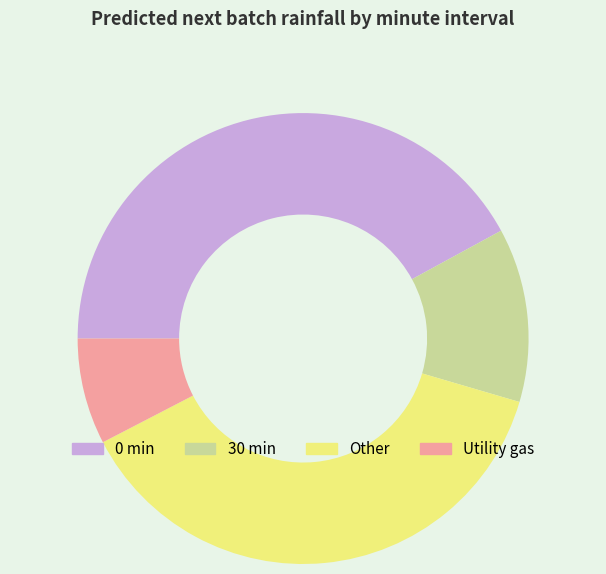

Does Other account for over 50% of the chart?

No